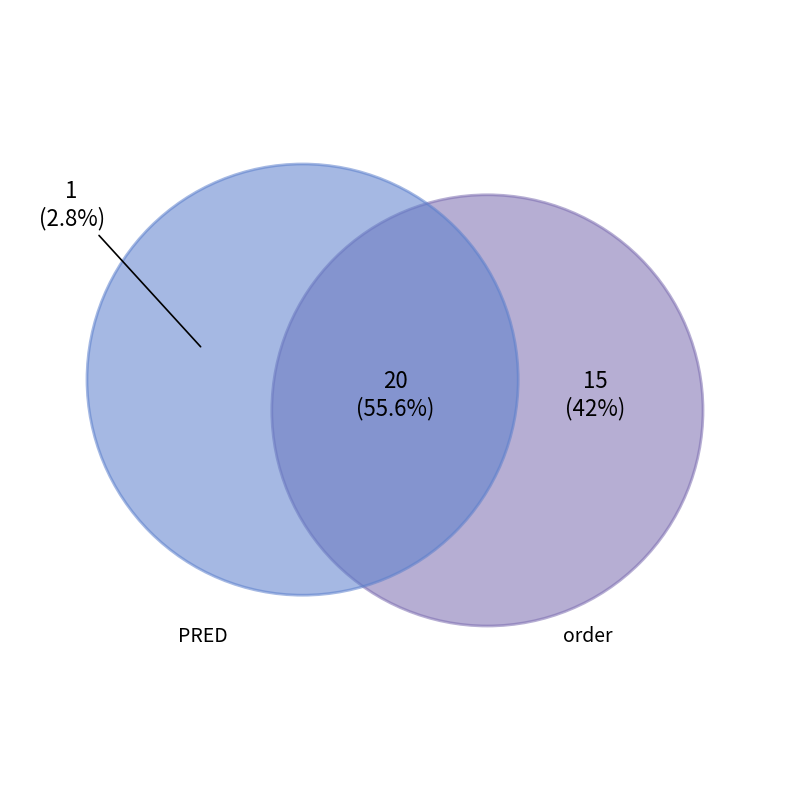

Combined, do PRED and PRED account for over 50%?

No